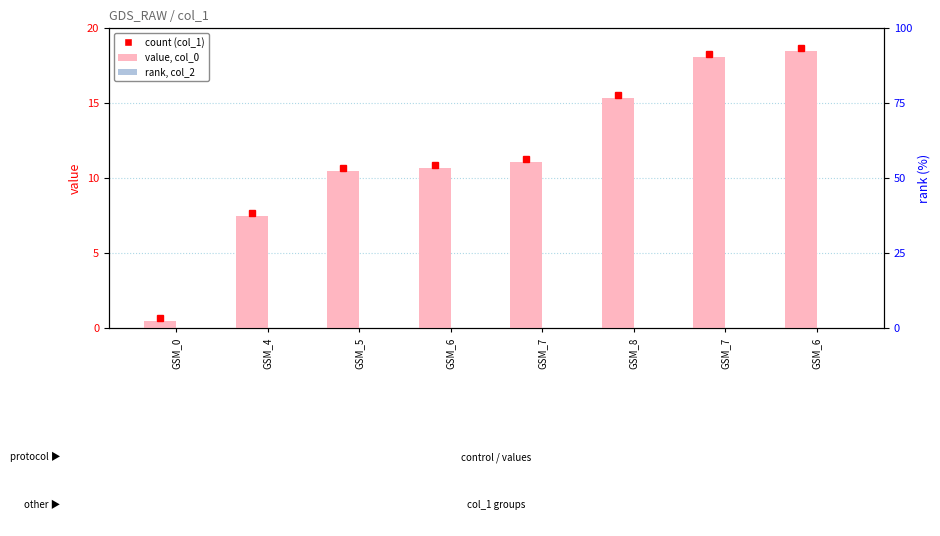

Reading left to right, what are all the values shown in this chart?

col_0 (value): GSM_0=0.5	GSM_4=7.5	GSM_5=10.5	GSM_6=10.7	GSM_7=11.1	GSM_8=15.3	GSM_7=18.1	GSM_6=18.5
col_2 (rank): GSM_0=0.0	GSM_4=0.0	GSM_5=0.0	GSM_6=0.0	GSM_7=0.0	GSM_8=0.0	GSM_7=0.0	GSM_6=0.0